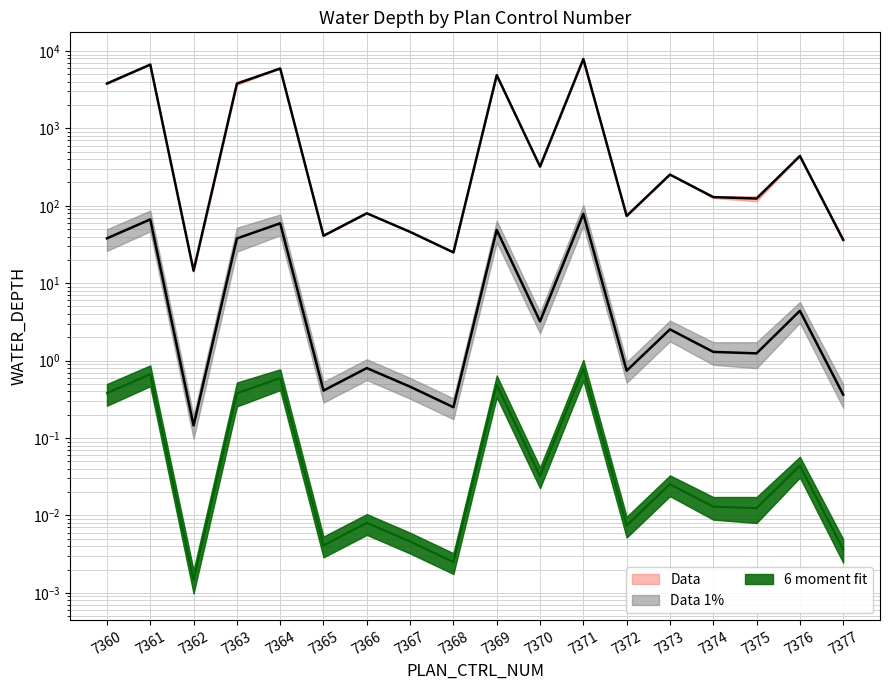

At which label does WATER_DEPTH_max first exceed 253?

7360